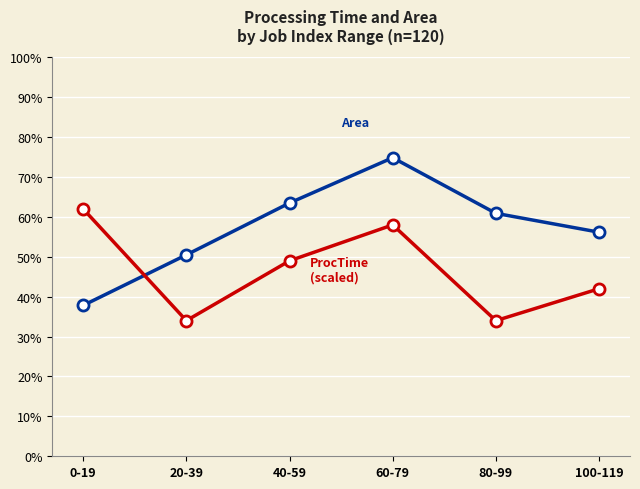

At which category is the sum across all series the highest?

60-79